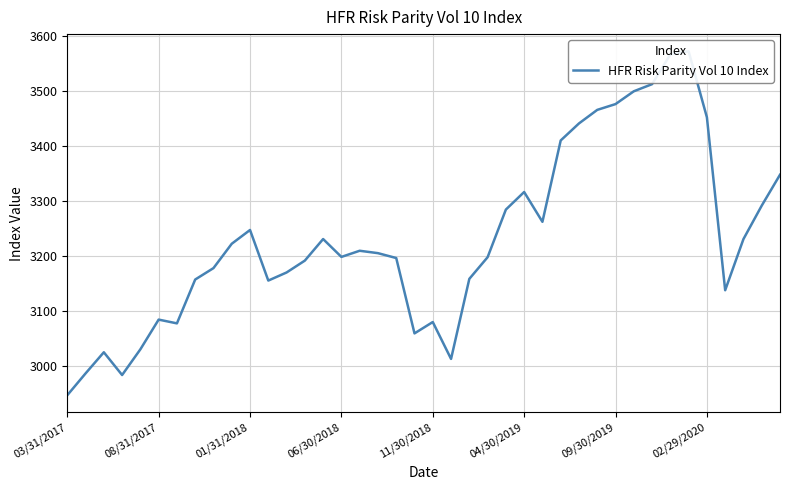

How many interior local valleys (lower than both neighbors) does the data have?

8